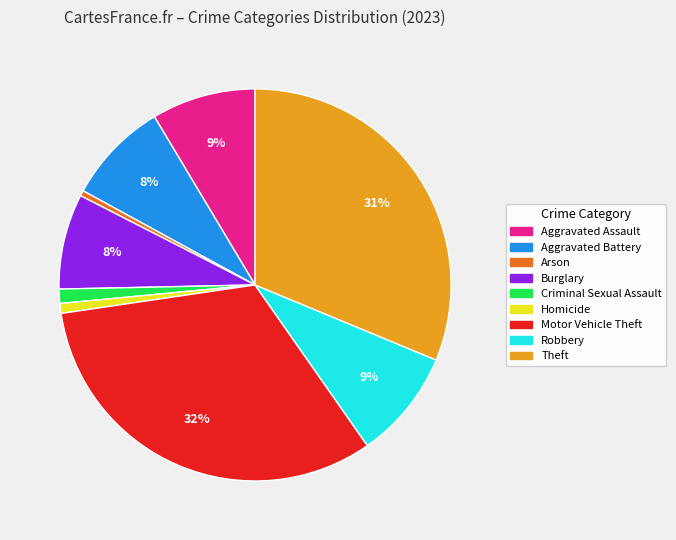

What is the largest slice in the pie chart?

Motor Vehicle Theft